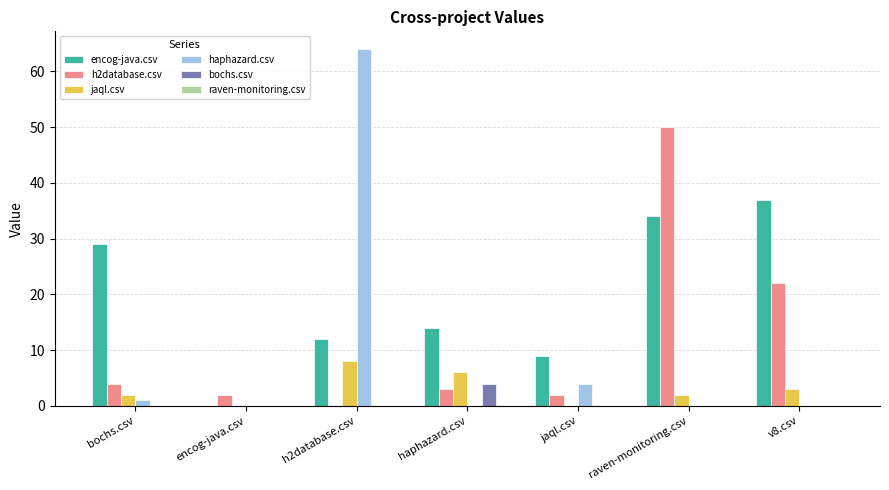

The encog-java.csv series shows 34 at raven-monitoring.csv. True or false?

True